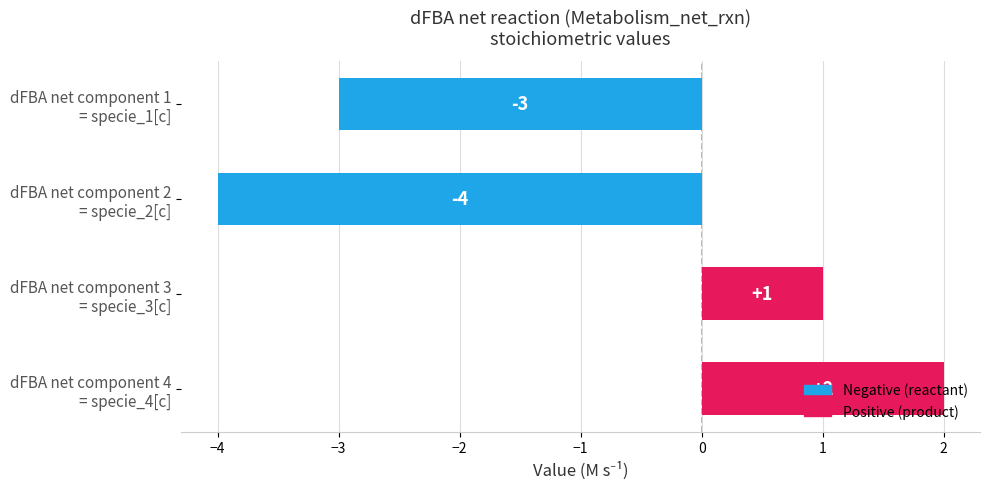

How many values are between -3 and 2?

3